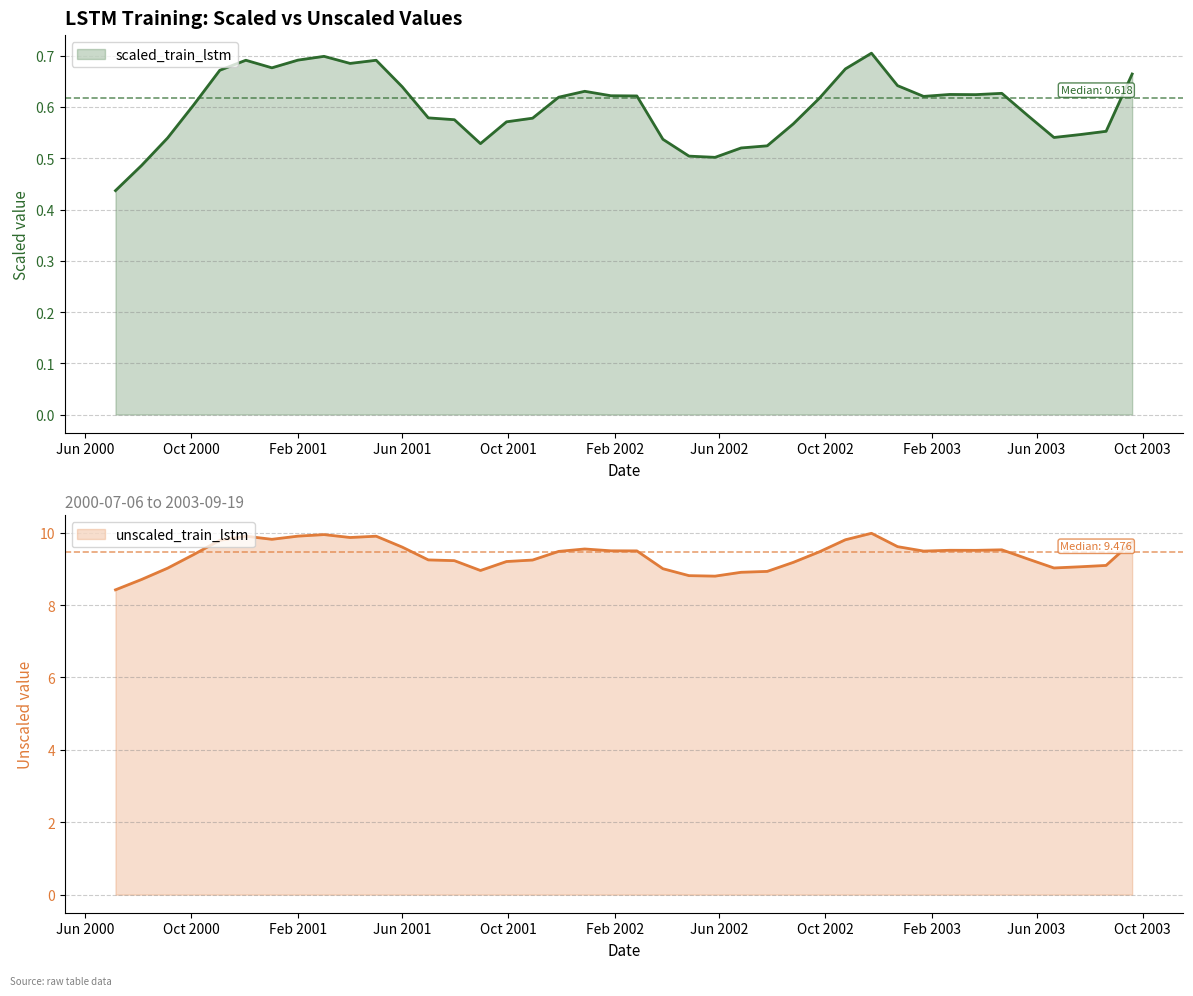

True or false: scaled_train_lstm and unscaled_train_lstm intersect in this chart.

False